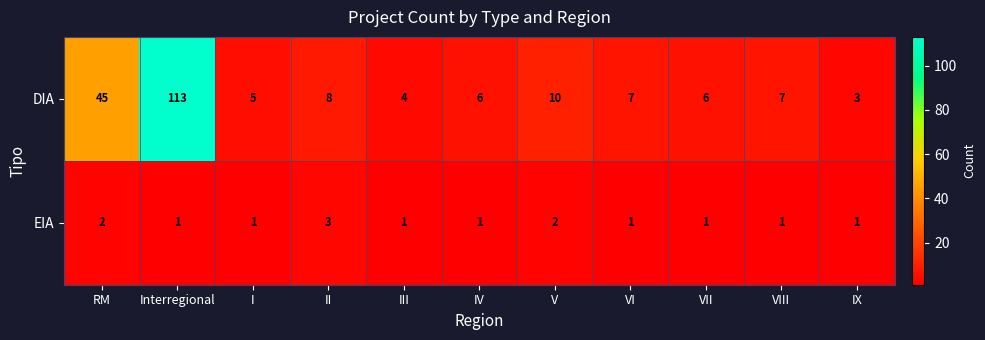

Read the DIA value at VIII, to the nearest 5.

5